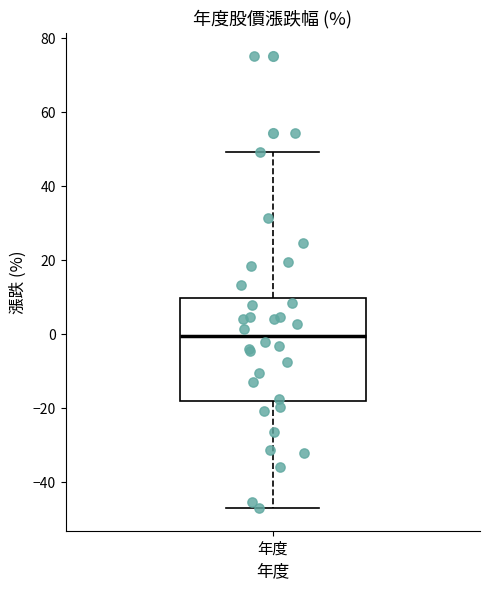

Where is the upper edge of the box for 年度 on the y-axis? The values are not printed on the chart, so give them approximately, as read against the axis.

10